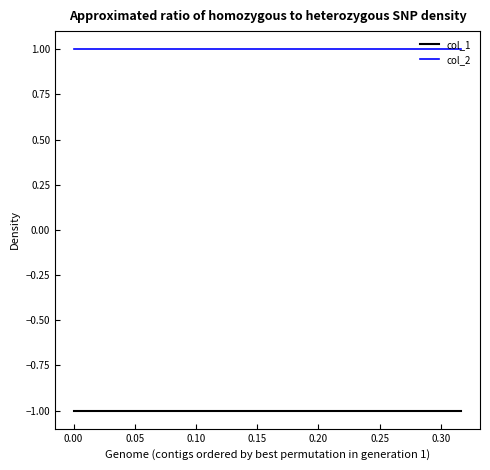

Does the chart have visible grid lines?

No